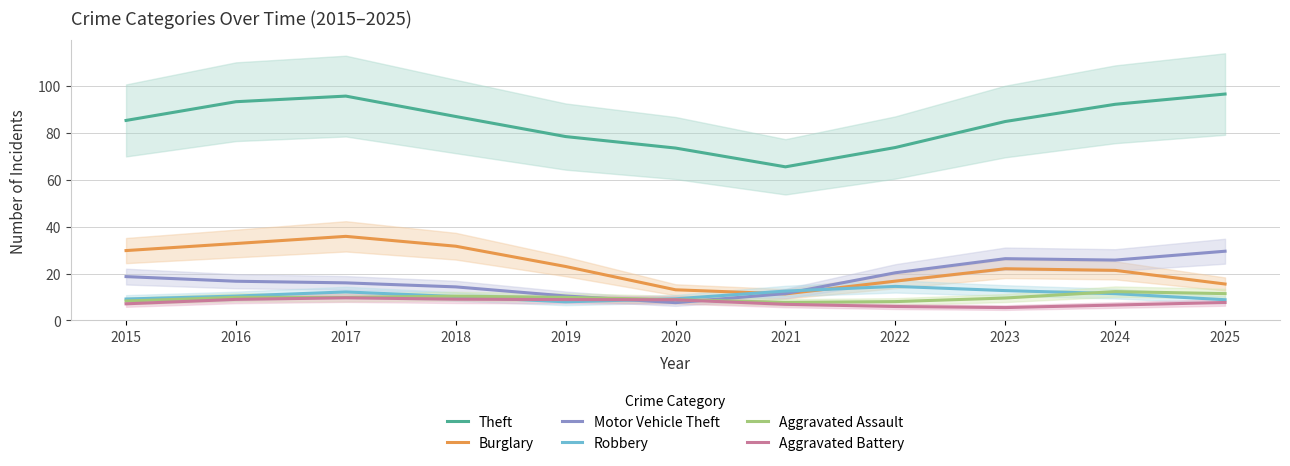

Between 2019 and 2022, which series saw the biggest shift?

Motor Vehicle Theft